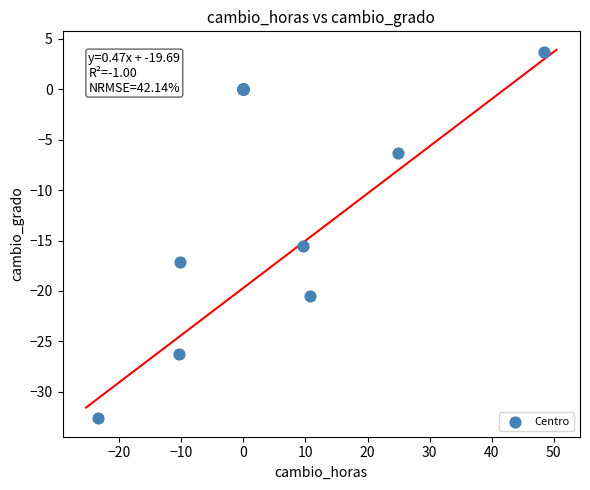

What Y value in the scatter plot is closest to -14?

-15.5